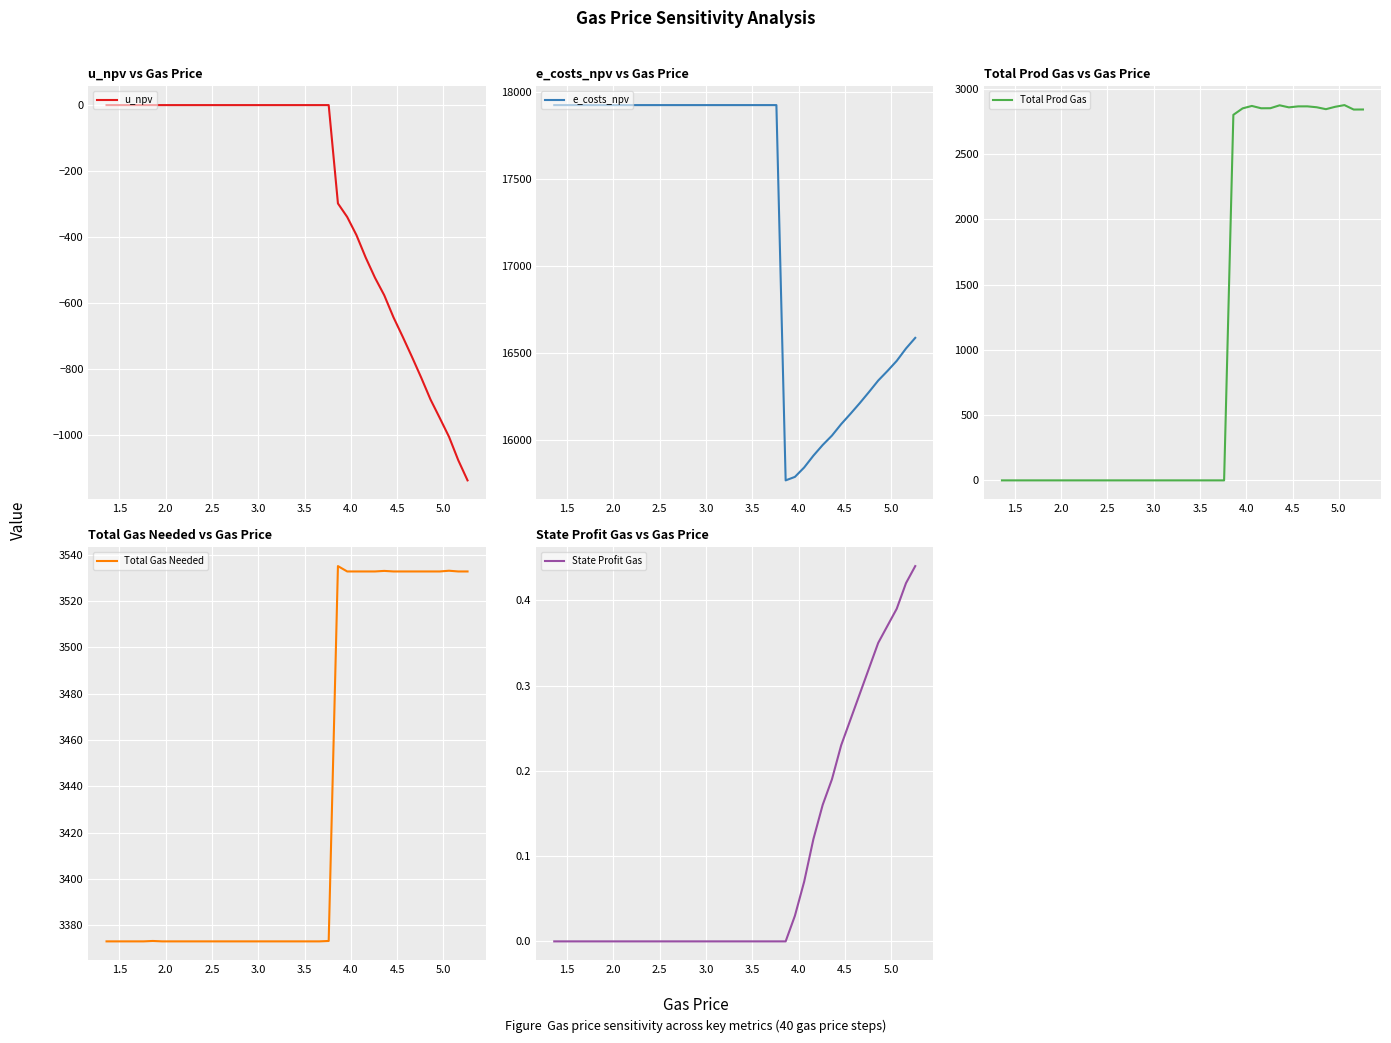

How many lines are shown in the chart?

5